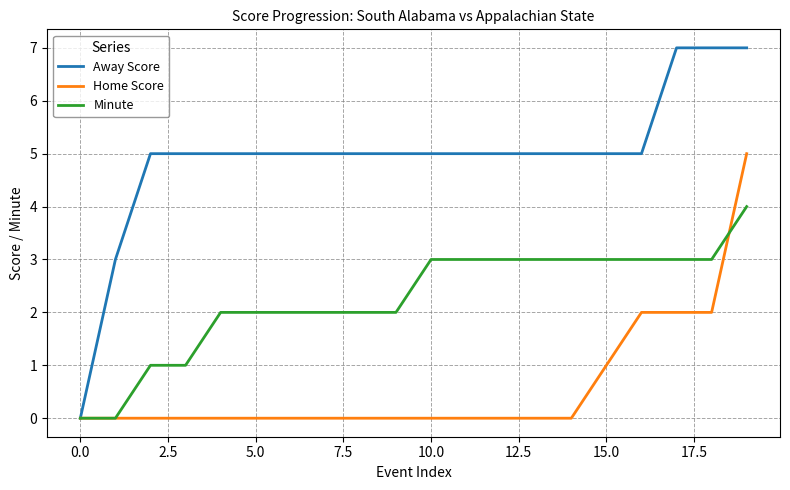

Which series has the widest spread of values?

Away Score